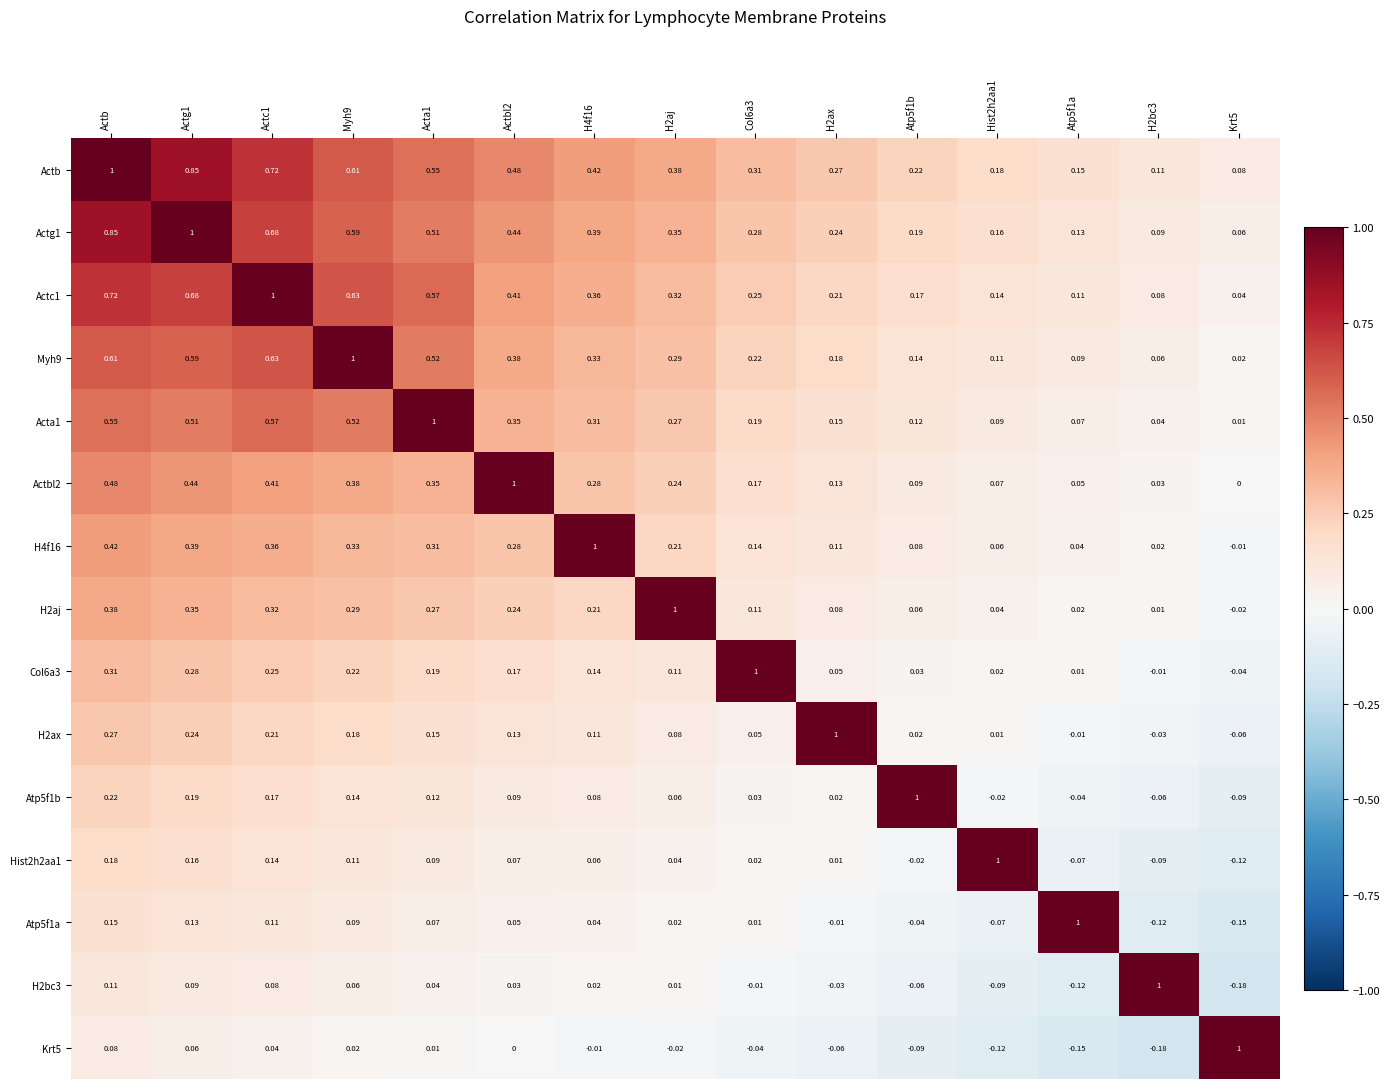

At which category is the sum across all series the highest?

Actb